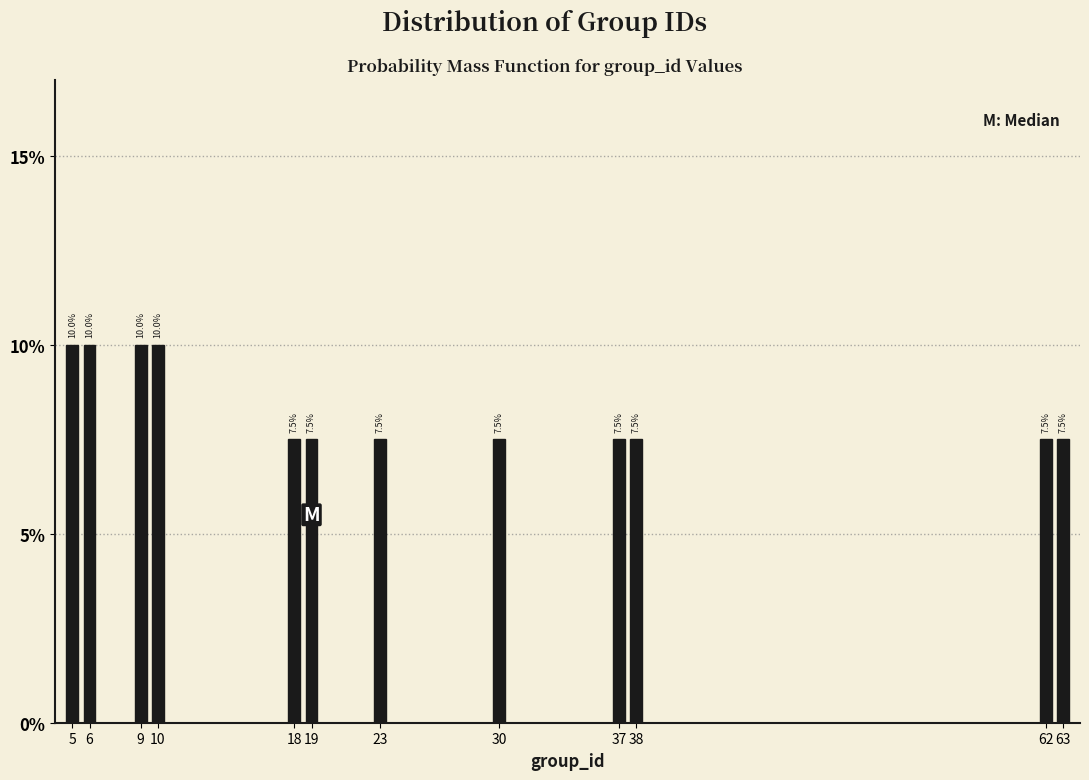

Are the bars horizontal?

No